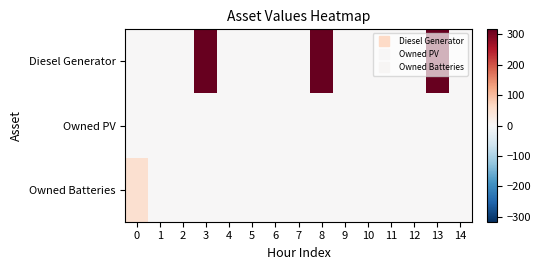

Which series has the largest range (max minus min)?

Diesel Generator